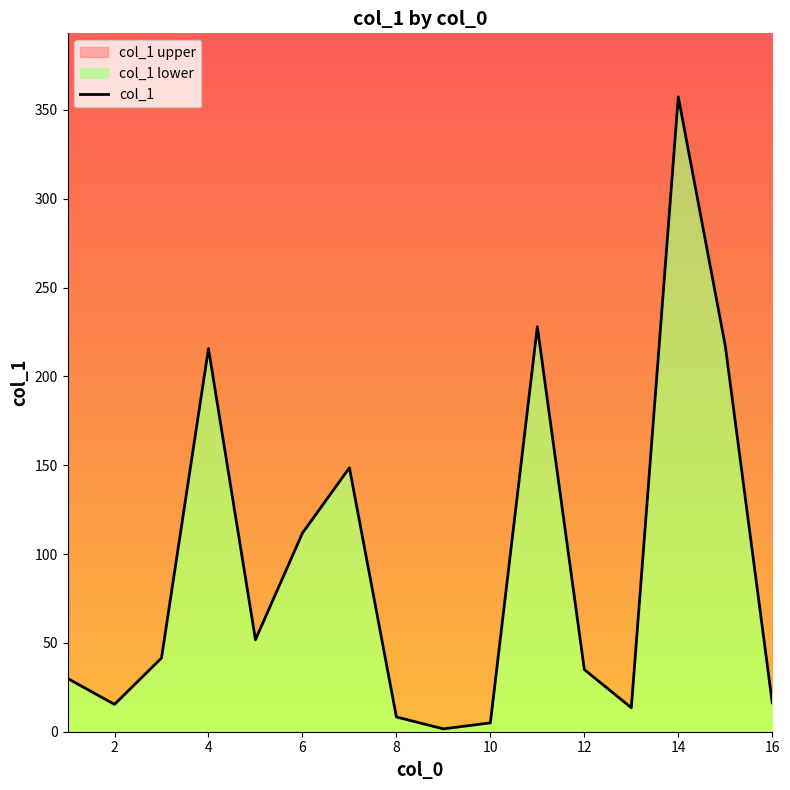

How many data points are above 41?

8